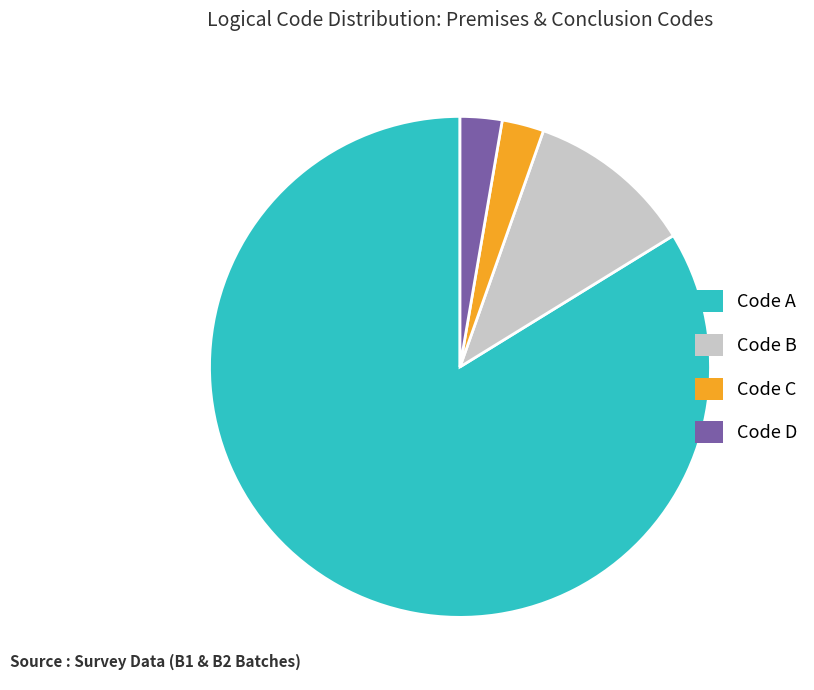

Is the sum of Code B and Code D greater than half?

No